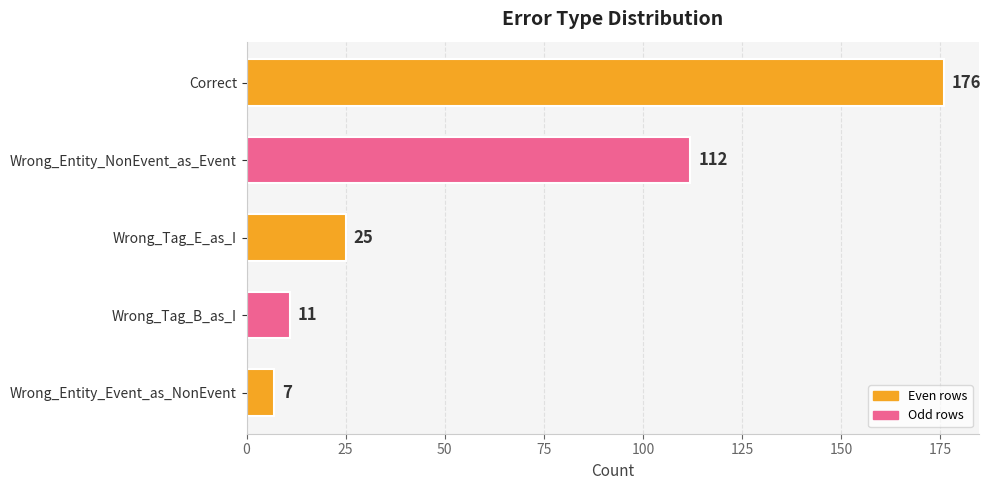

Reading top to bottom, list all the values displayed in this chart.

176	112	25	11	7